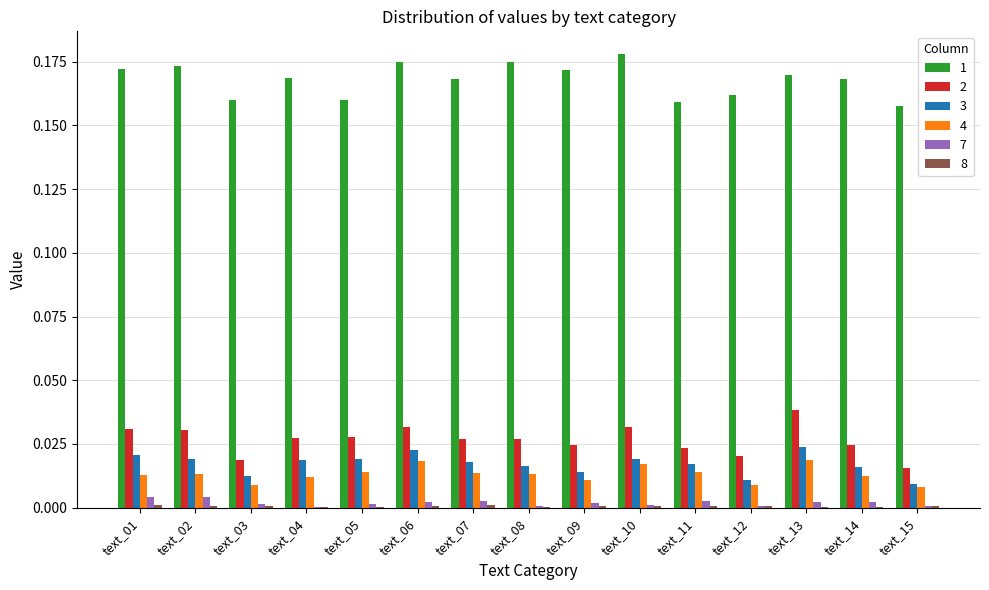

Are the bars horizontal?

No